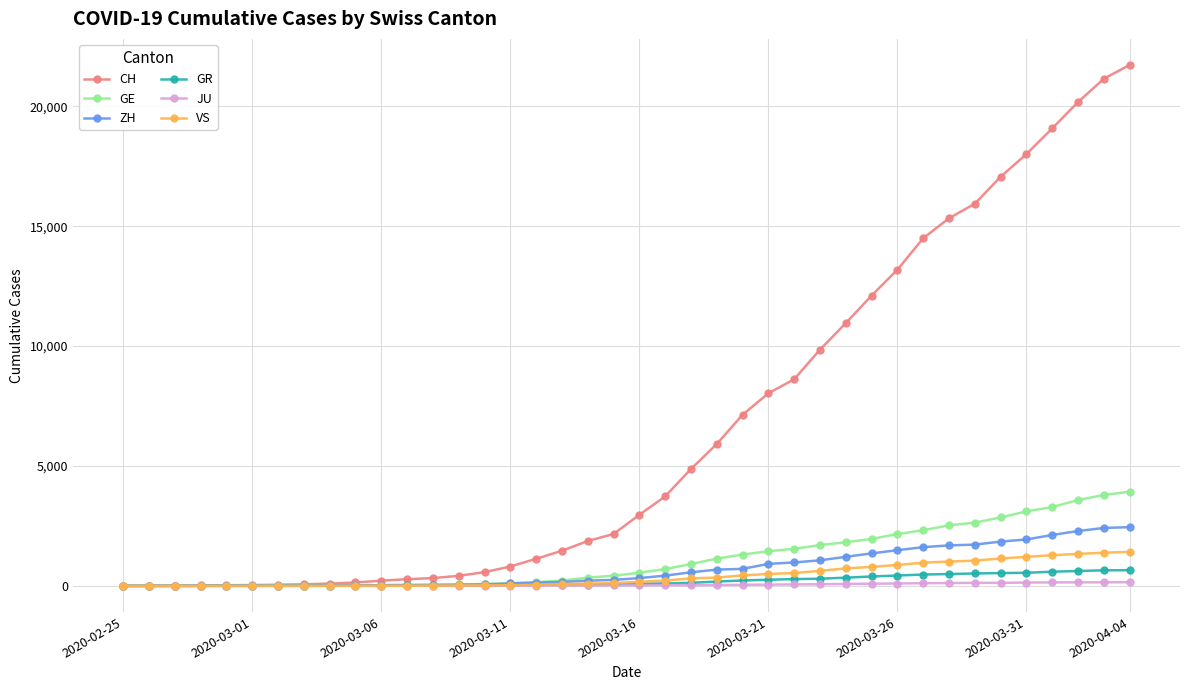

Which series has the widest spread of values?

CH